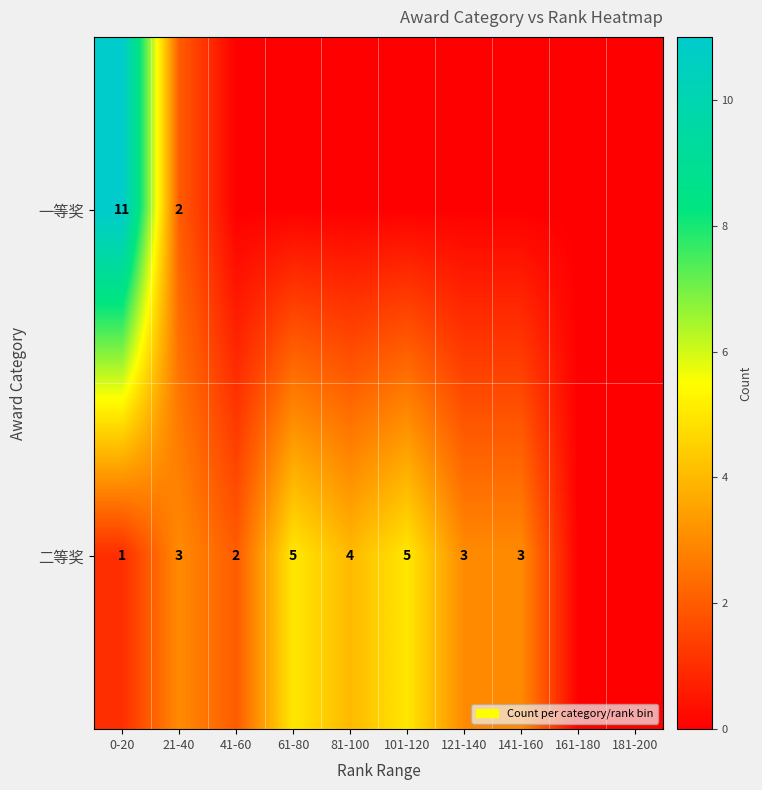

The 二等奖 series shows 5 at 61-80. True or false?

True